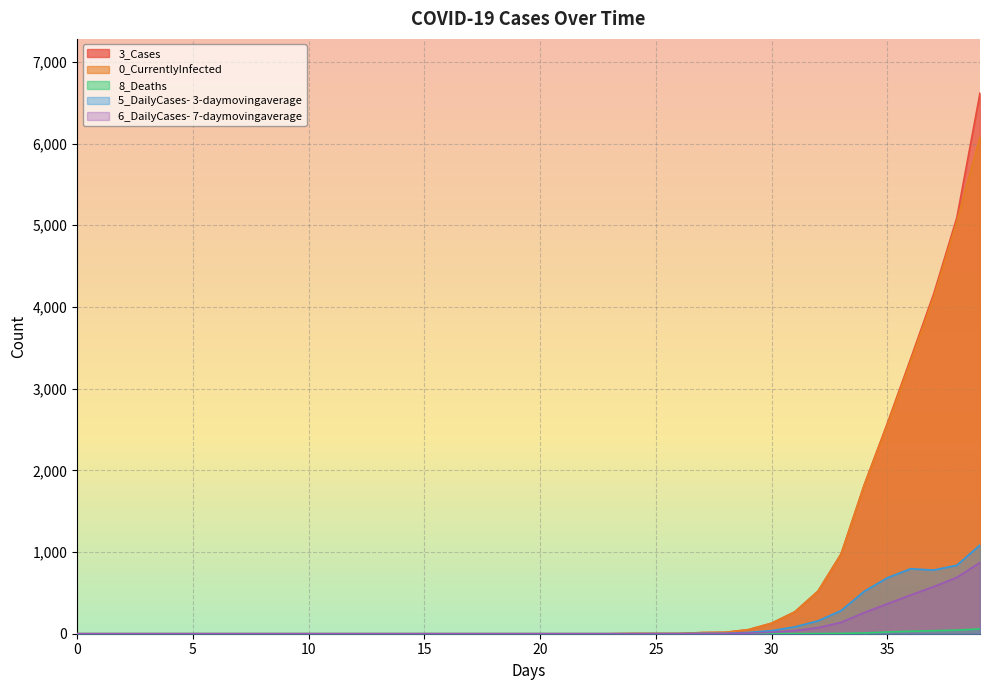

Reading left to right, transcribe all the data shown in this chart.

3_Cases: 0	0	0	0	0	0	0	0	0	0	0	0	0	0	0	0	0	0	0	0	0	0	0	0	3	3	3	14	17	50	129	268	521	978	1824	2577	3363	4160	5093	6619
0_CurrentlyInfected: 0	0	0	0	0	0	0	0	0	0	0	0	0	0	0	0	0	0	0	0	0	0	0	0	3	3	3	14	17	50	129	267	519	974	1815	2556	3333	4123	5049	6083
8_Deaths: 0	0	0	0	0	0	0	0	0	0	0	0	0	0	0	0	0	0	0	0	0	0	0	0	0	0	0	0	0	0	0	1	2	4	9	21	30	37	44	59
5_DailyCases- 3-daymovingaverage: 0	0	0	0	0	0	0	0	0	0	0	0	0	0	0	0	0	0	0	0	0	0	0	0	0	1	1	4	4	16	38	84	157	283	519	685	795	779	838	1086
6_DailyCases- 7-daymovingaverage: 0	0	0	0	0	0	0	0	0	0	0	0	0	0	0	0	0	0	0	0	0	0	0	0	0	0	0	2	3	7	18	38	74	139	259	366	473	576	689	871